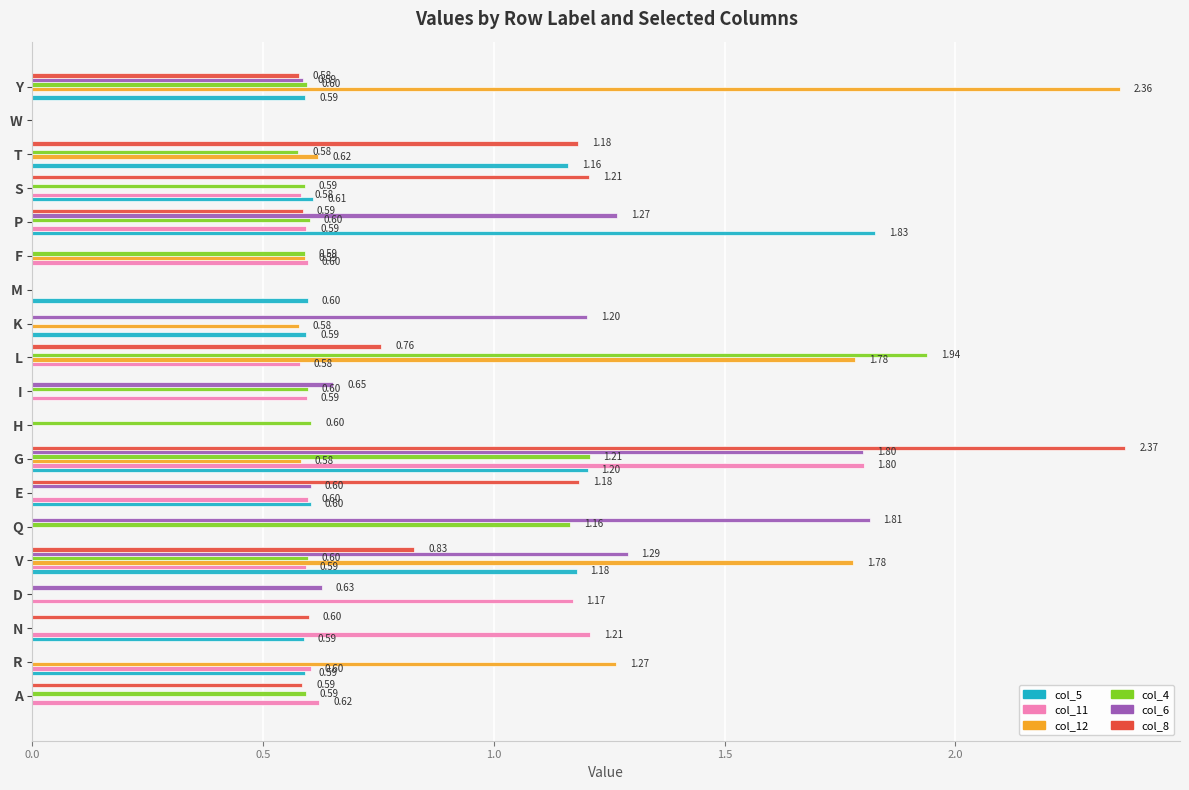

What is the sum of all col_11 values?

9.5